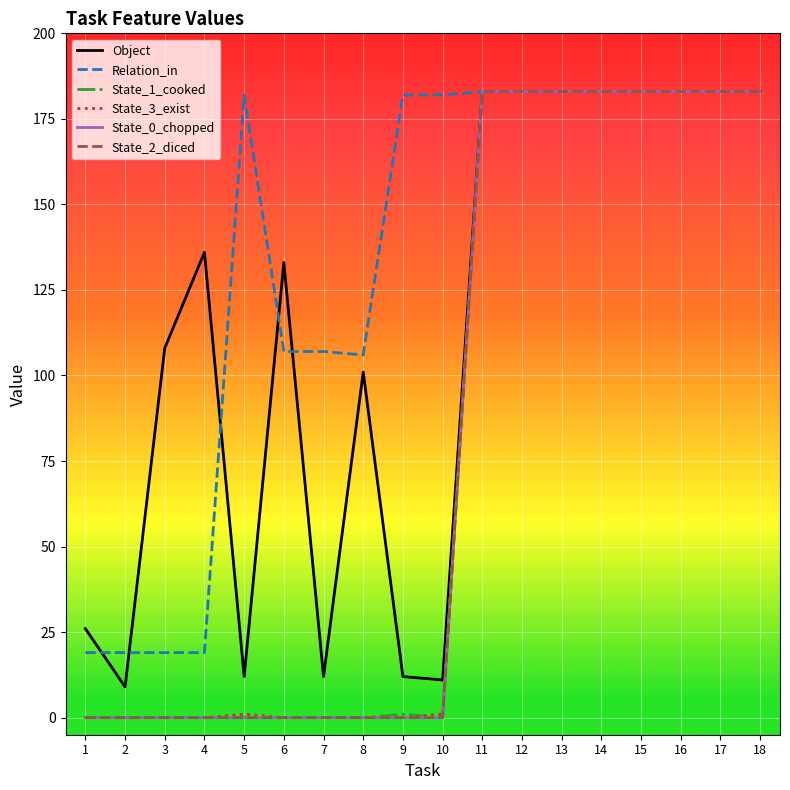

Which series has the widest spread of values?

State_1_cooked